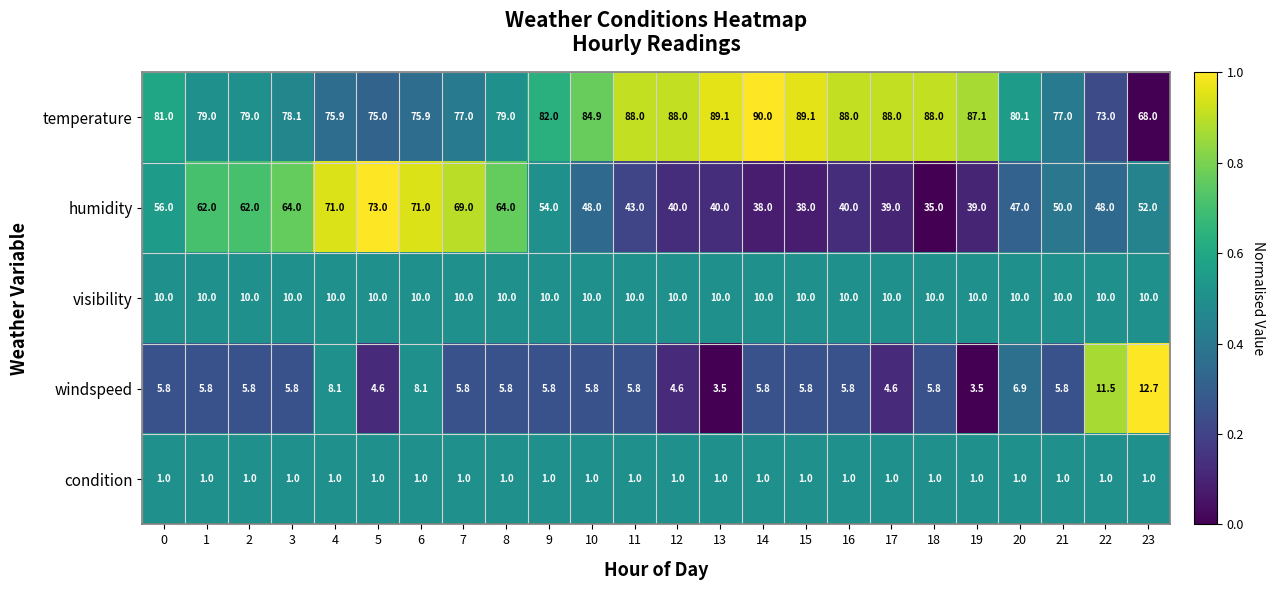

What is the average value of the temperature series?

81.7